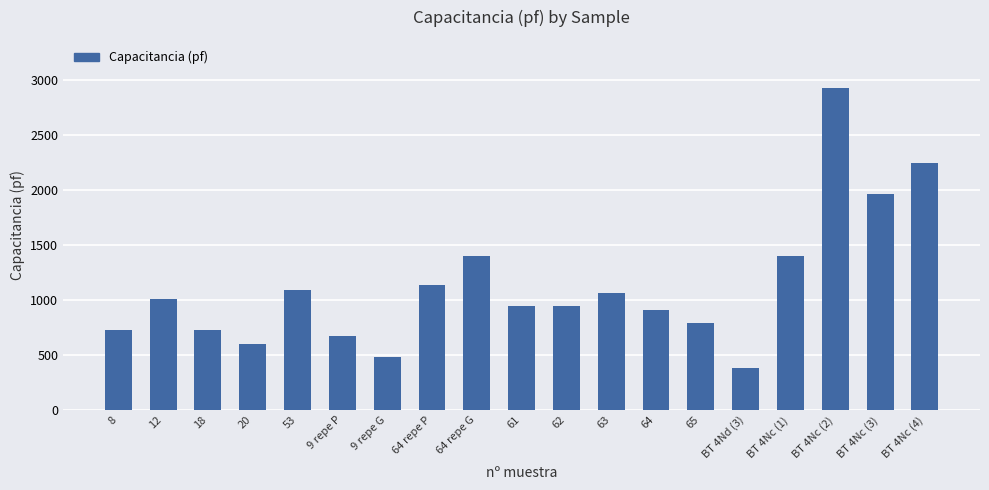

What is the approximate value at 65, to the nearest 10?

790